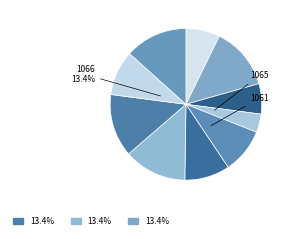

How many segments does this pie chart have?

10